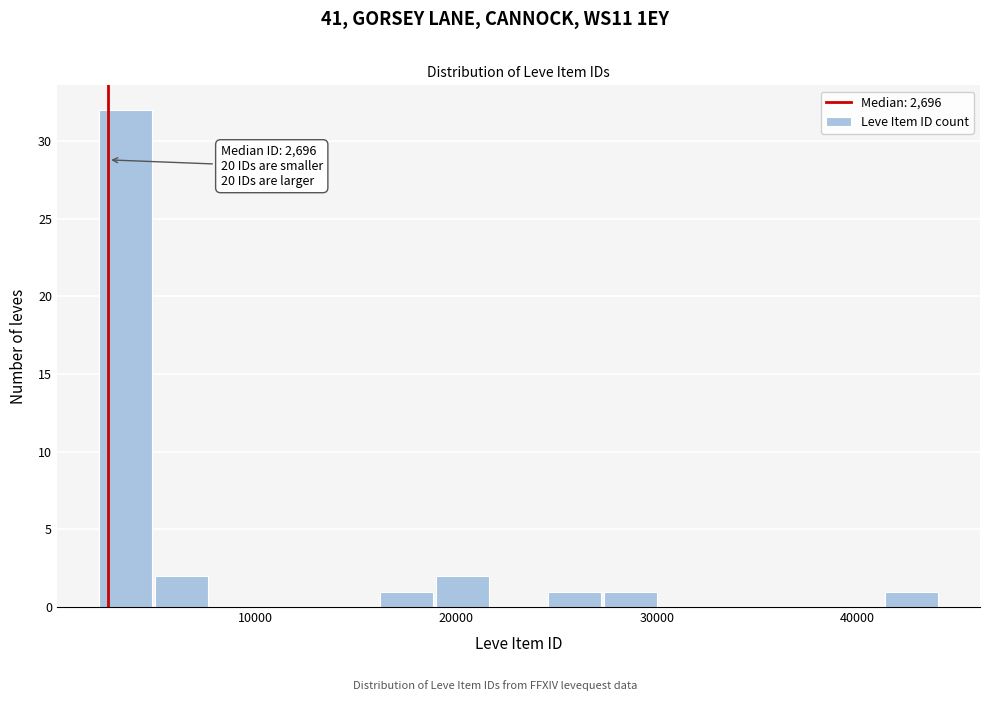

Around what value on the x-axis is the tallest bar? Give the approximate position of its centre, as read against the axis.

4000